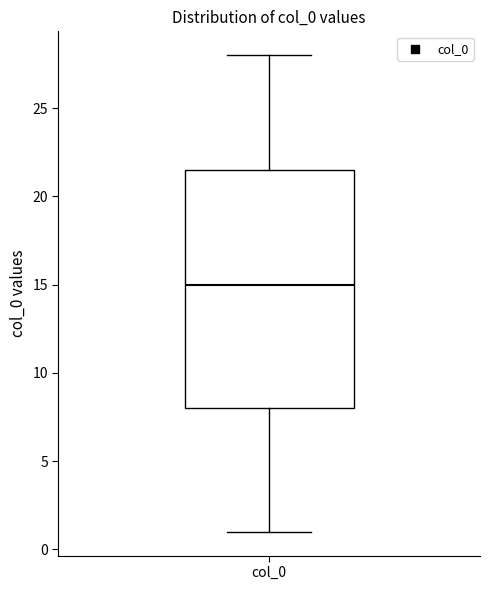

Transcribe this box plot: give where the median line is, the range the box spans, and where the two whiskers end, as read against the y-axis. The values are not printed on the chart, so give them approximately, as read against the axis.

median 15.0, box 8.0 to 21.5, whiskers 1.0 to 28.0